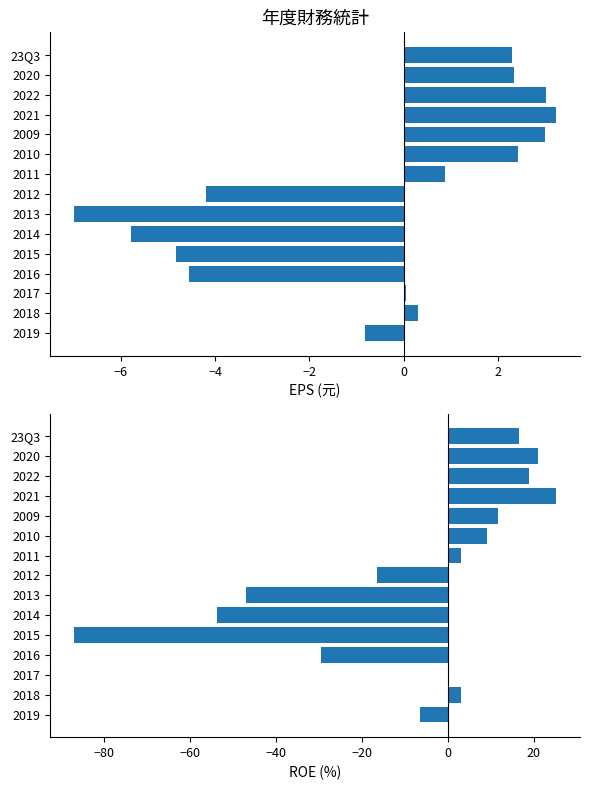

Which series has the largest range (max minus min)?

ROE(%)